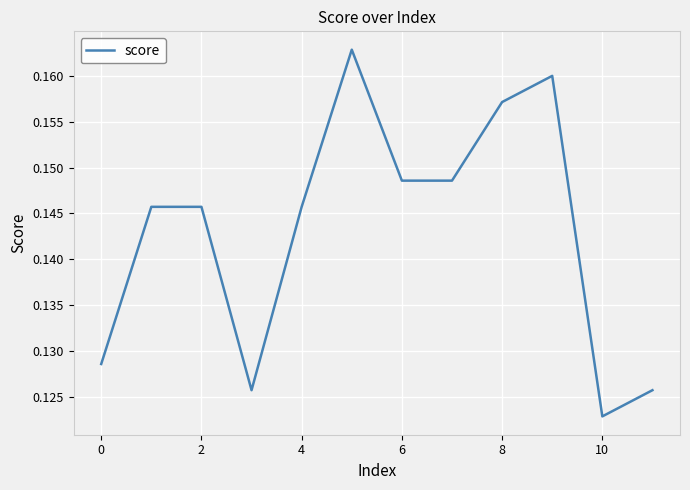

Which label corresponds to the smallest value in the chart?

10